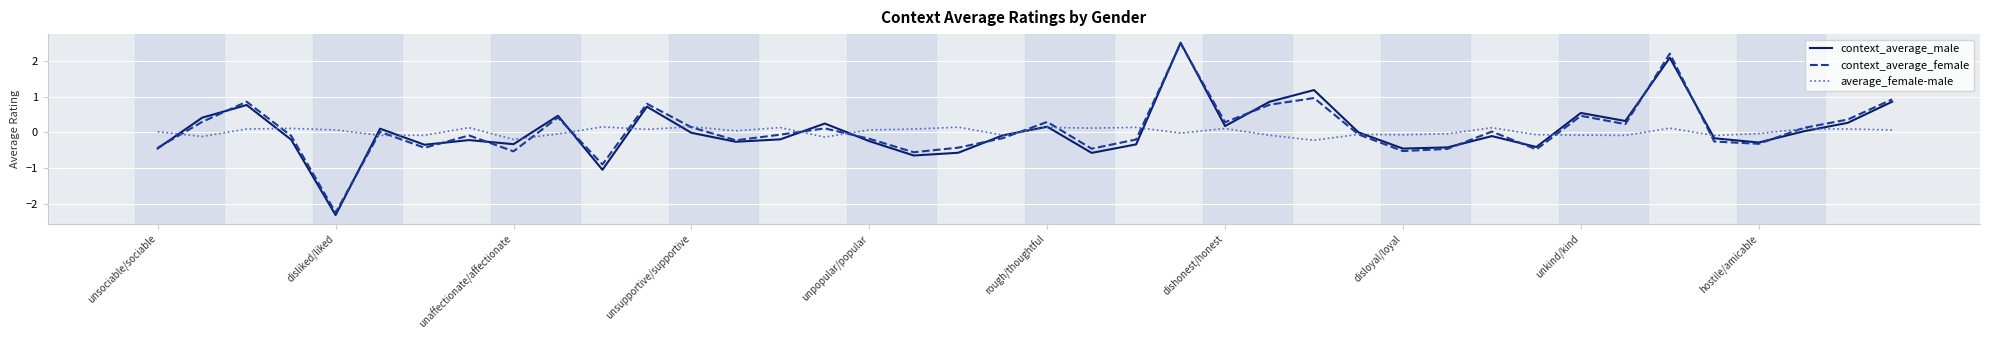

What is the lowest value of the context_average_male series?

-2.3